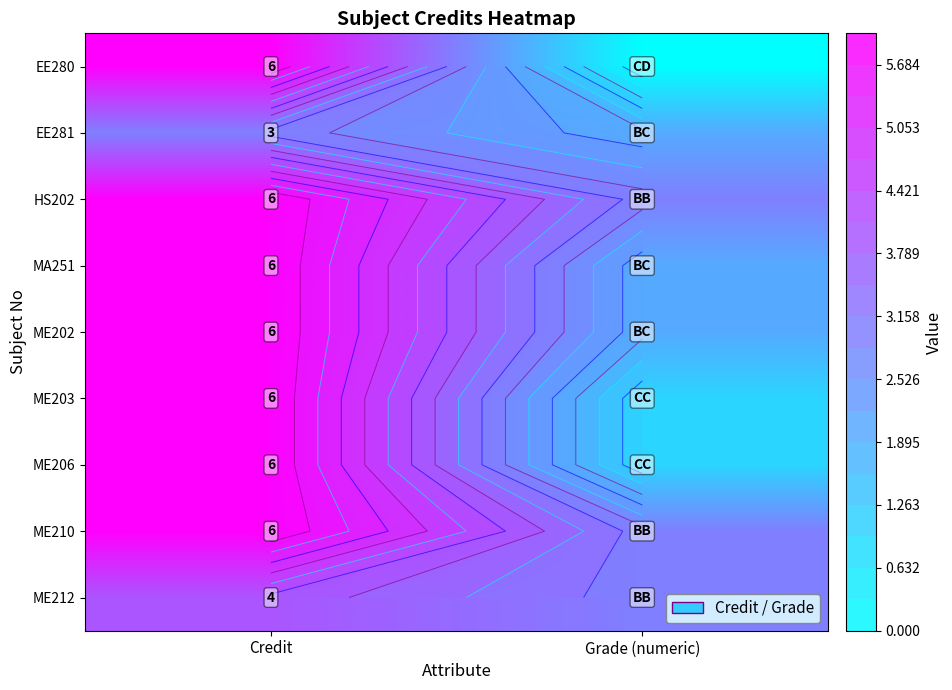

Rank the series at Credit from lowest to highest value.

EE281, ME212, EE280, HS202, MA251, ME202, ME203, ME206, ME210